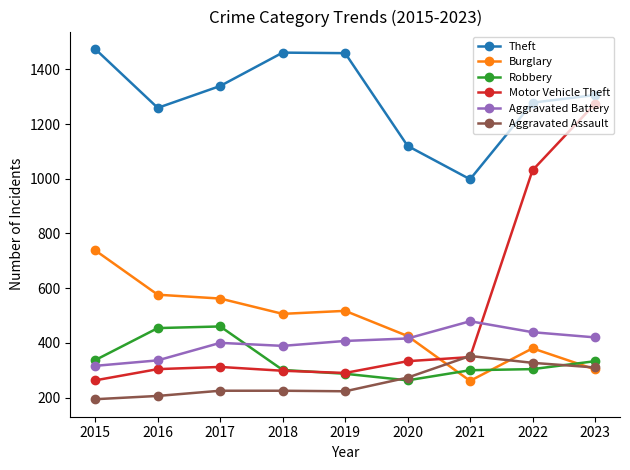

Which series changed the most between 2015 and 2018?

Burglary